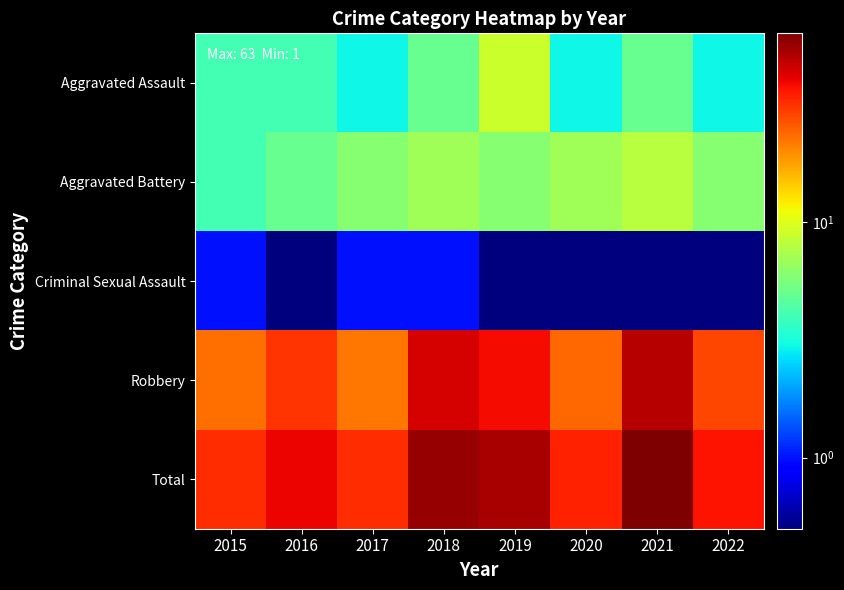

Between 2017 and 2021, which series saw the biggest shift?

Total